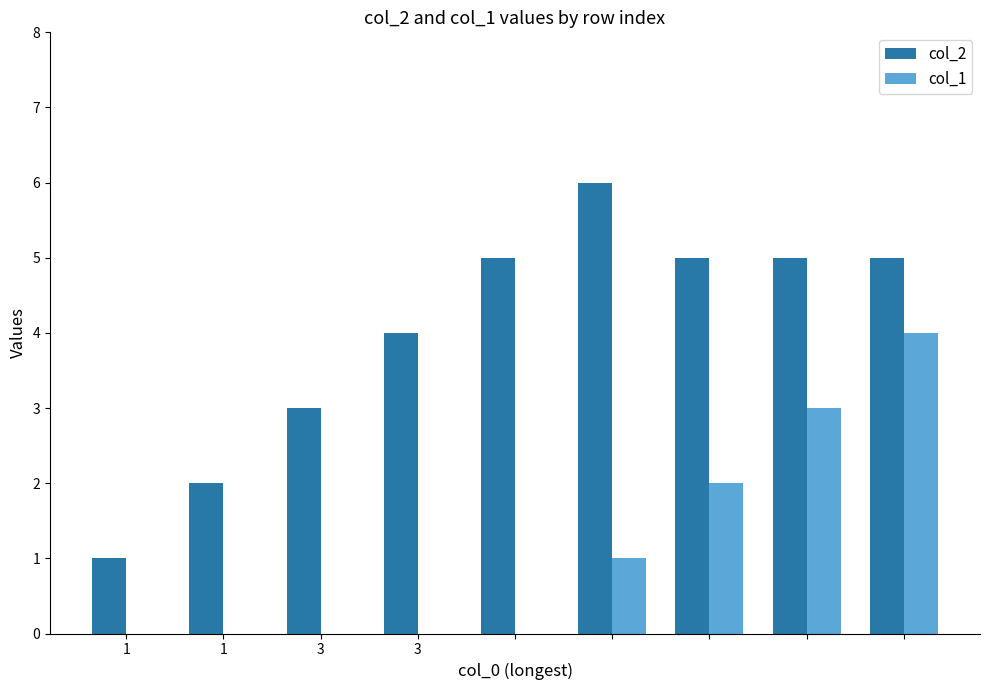

What is the greatest value displayed?

6